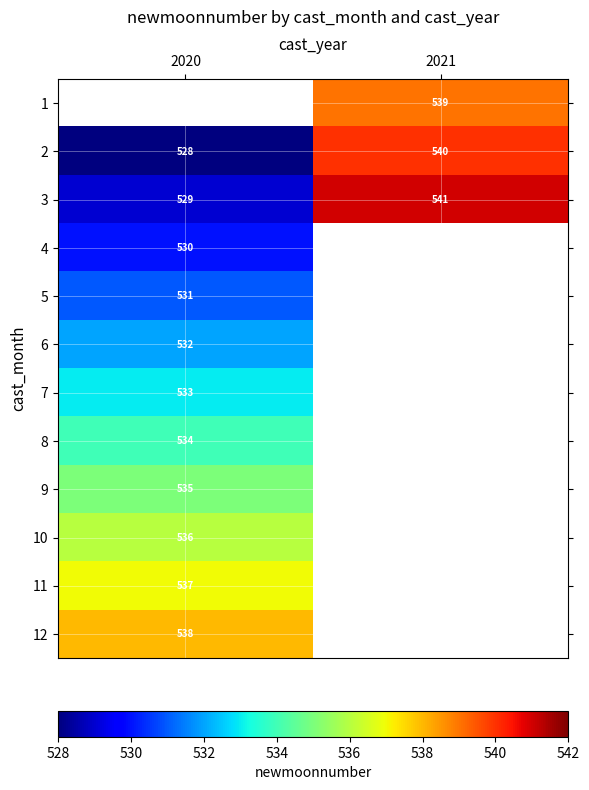

The 2 series shows 528 at 2020. True or false?

True